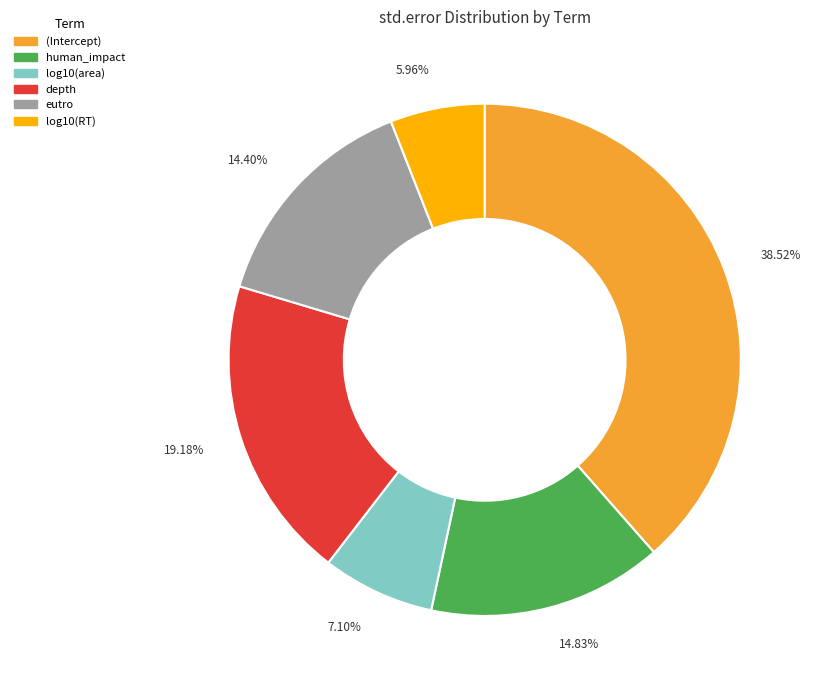

True or false: depth accounts for 8% of the total.

False